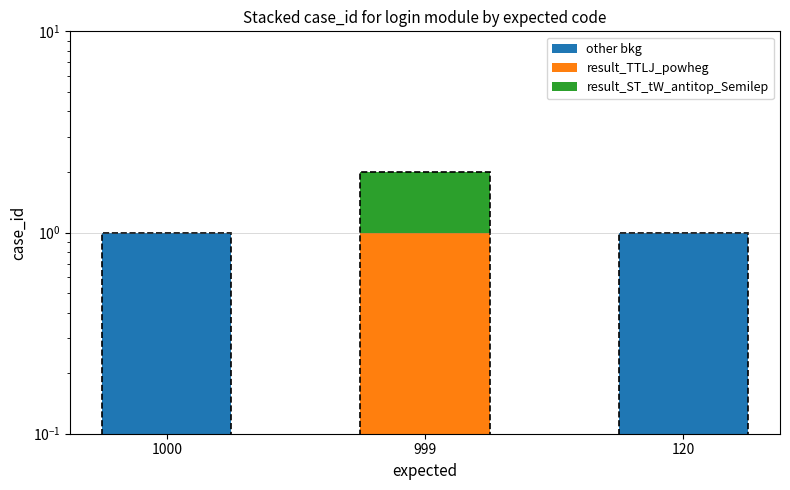

How many bars are there in each group?

3